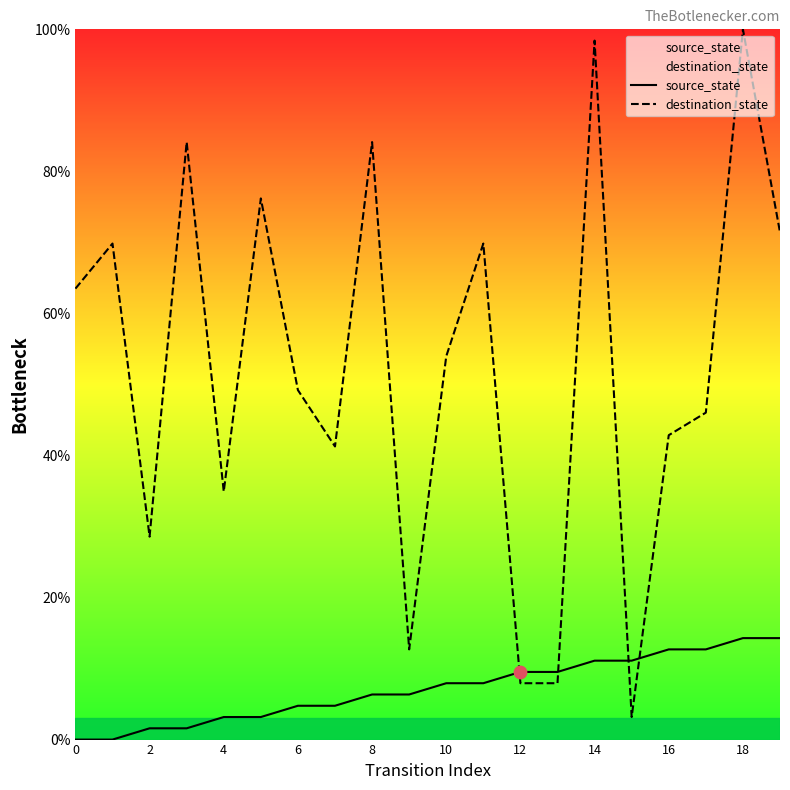

Which series reaches the minimum Y coordinate?

source_state